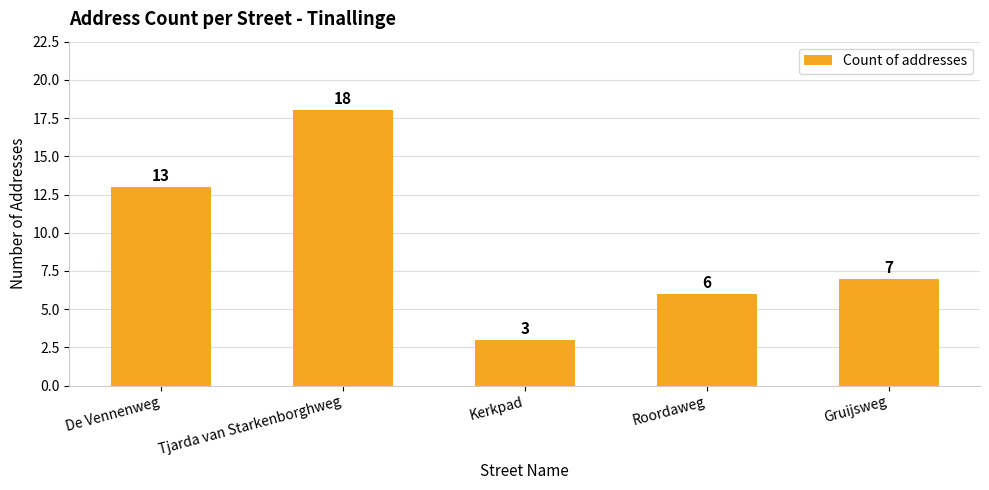

How many data points are less than 7?

2